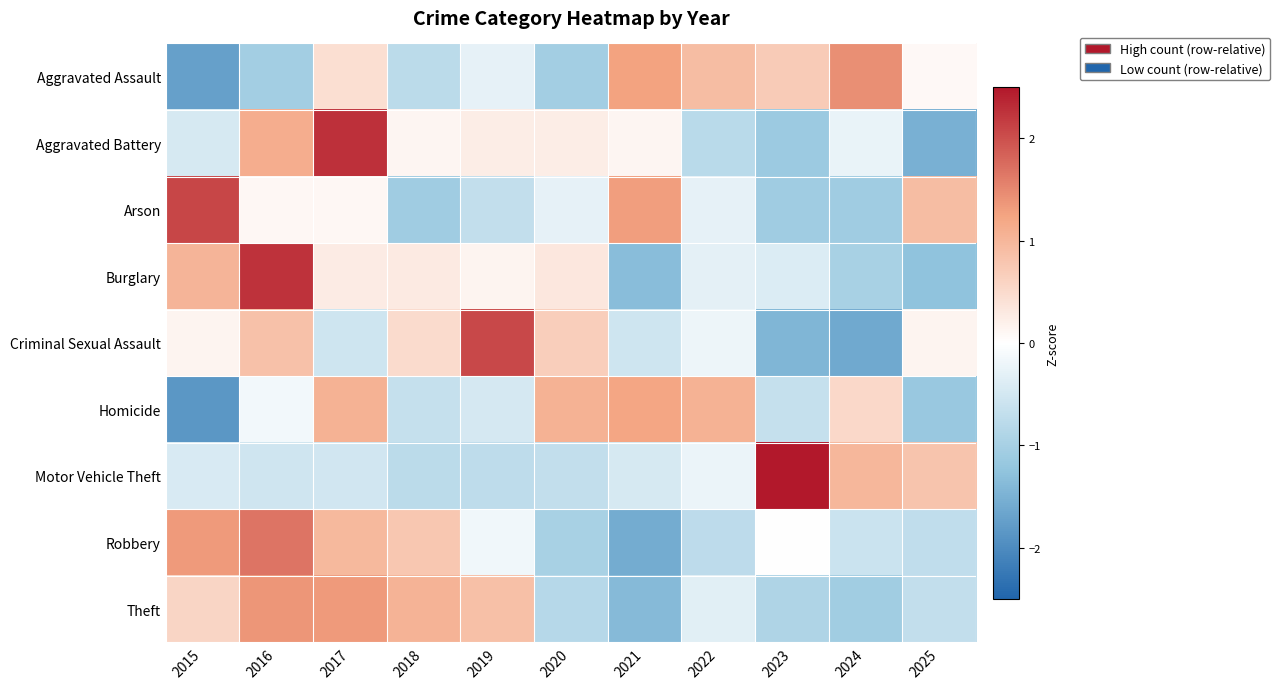

Rank the series by their maximum value, from highest to lowest.

Motor Vehicle Theft, Aggravated Battery, Burglary, Arson, Criminal Sexual Assault, Robbery, Aggravated Assault, Theft, Homicide